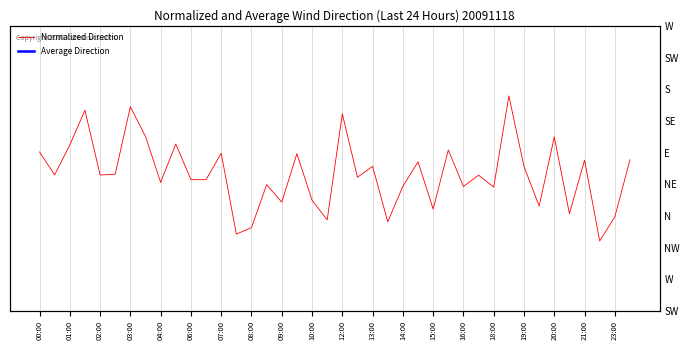

At which label does Average Direction reach its peak?

00:00